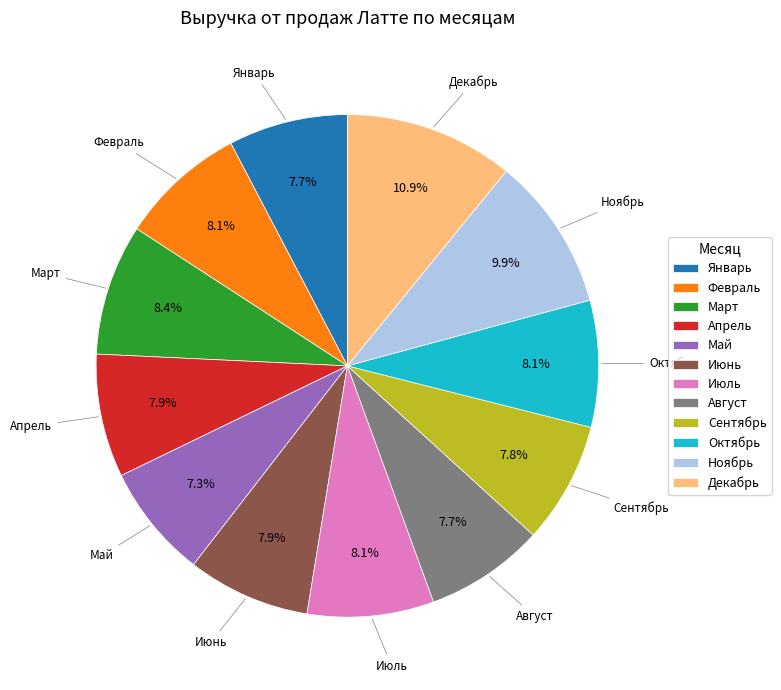

Does Февраль account for over 50% of the chart?

No